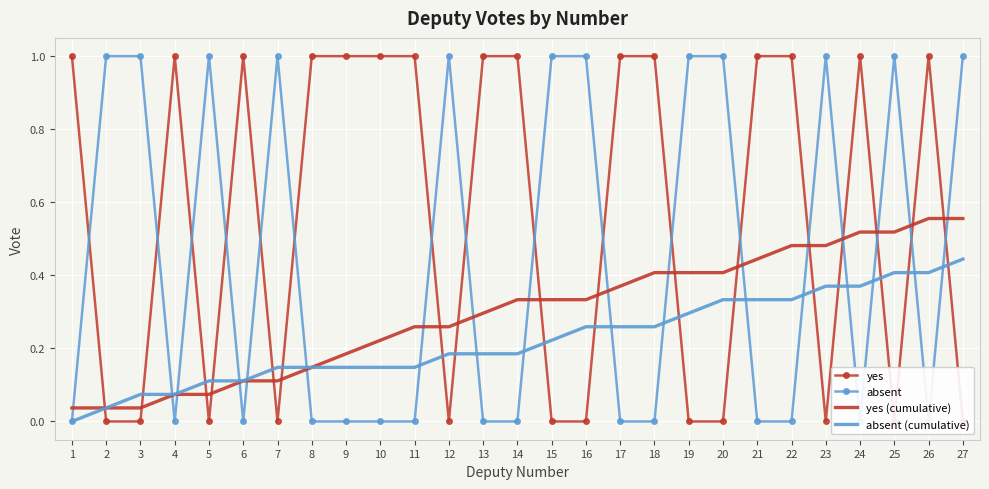

What is the difference between the second highest and second lowest values in the yes series?

1.0